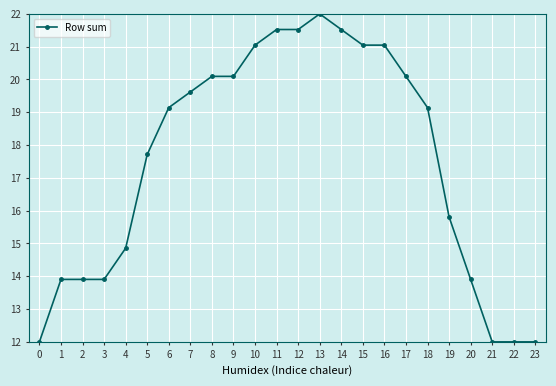

Is this an area chart (filled region under the line)?

No